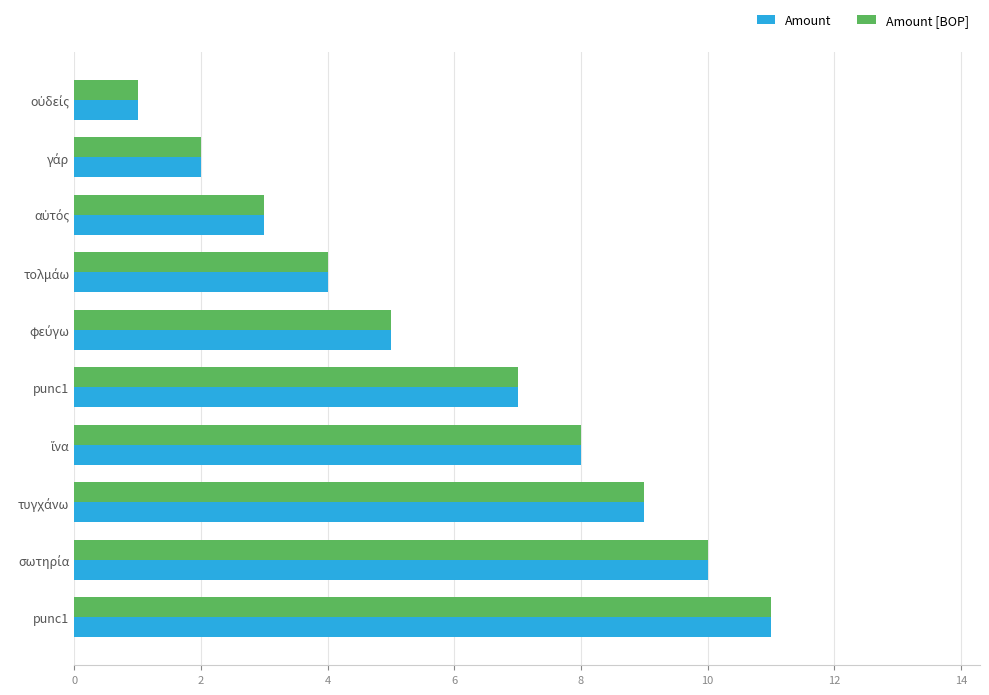

At how many categories does at least one series exceed 3?

7